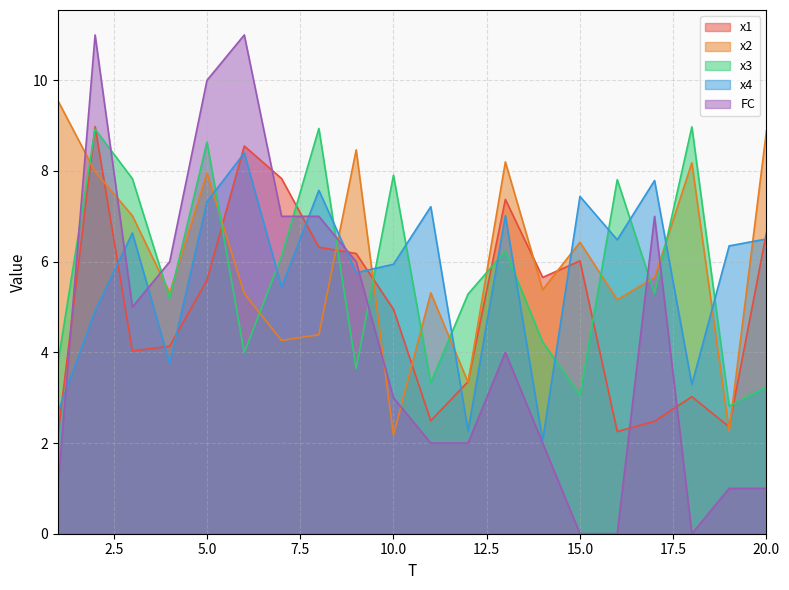

How many interior local valleys does the x2 series have?

7